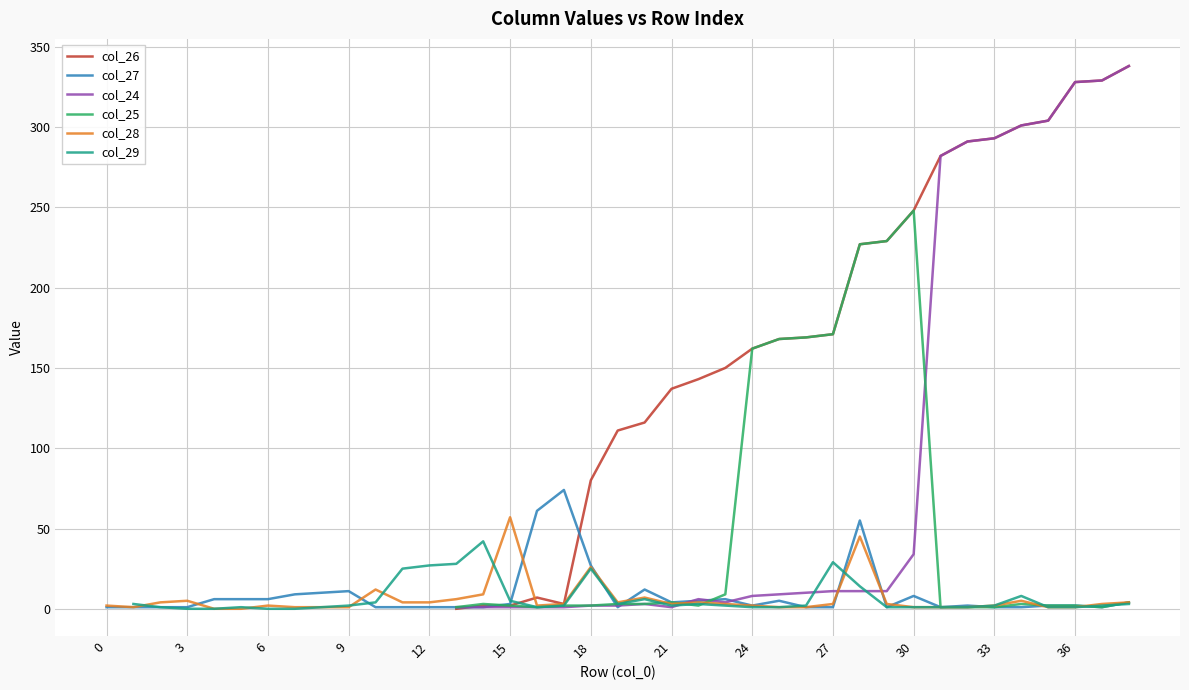

How many times do col_27 and col_29 cross each other?

10